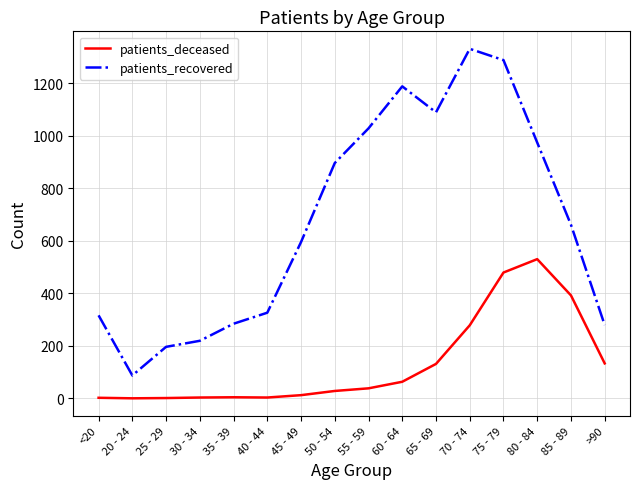

What is the difference between the highest and lowest values at 75 - 79?

809